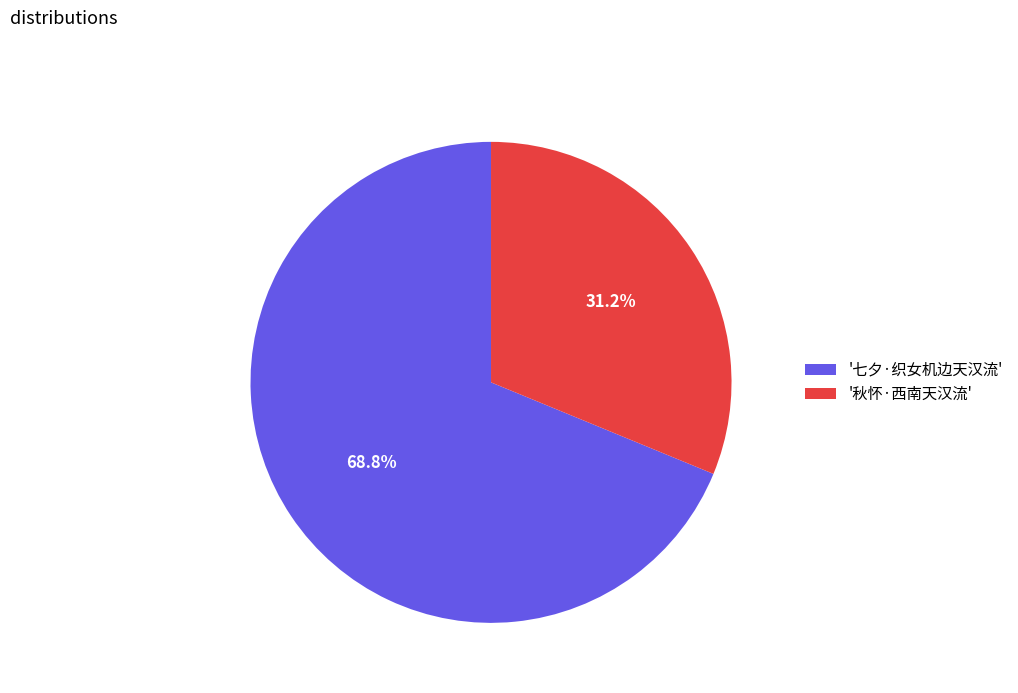

Which category has the smallest portion of the pie?

'秋怀·西南天汉流'